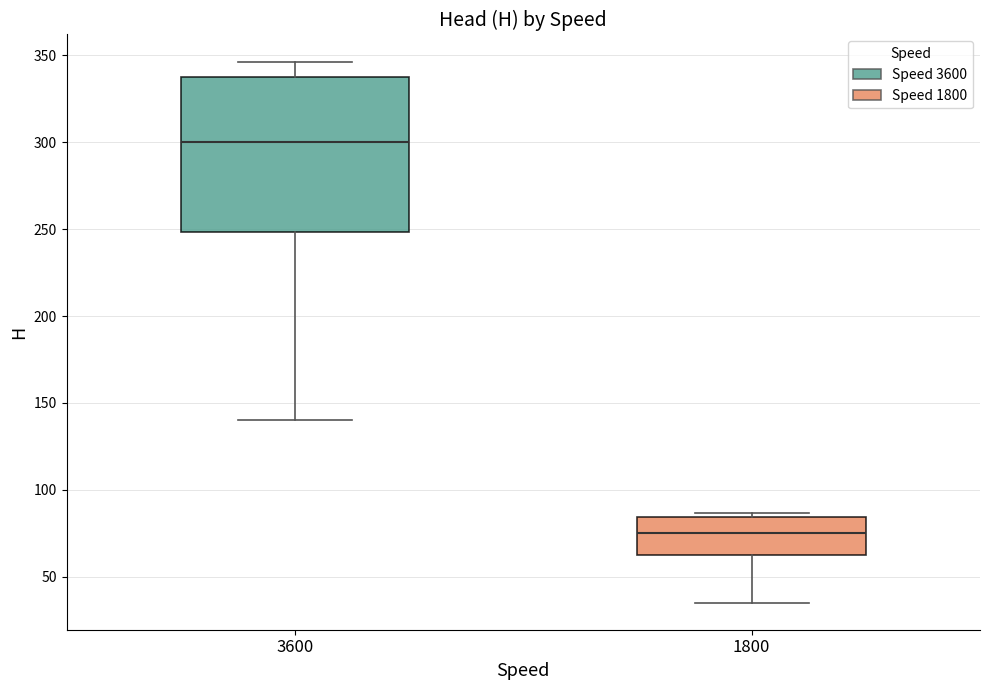

Comparing the boxes themselves (not the whiskers), which one is the tallest?

3600